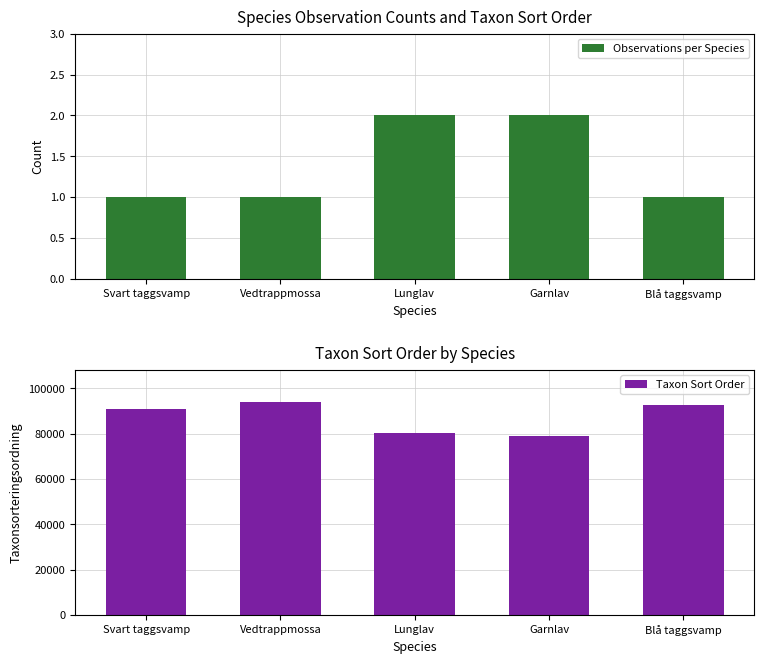

Which category has the lowest value across all series?

Svart taggsvamp